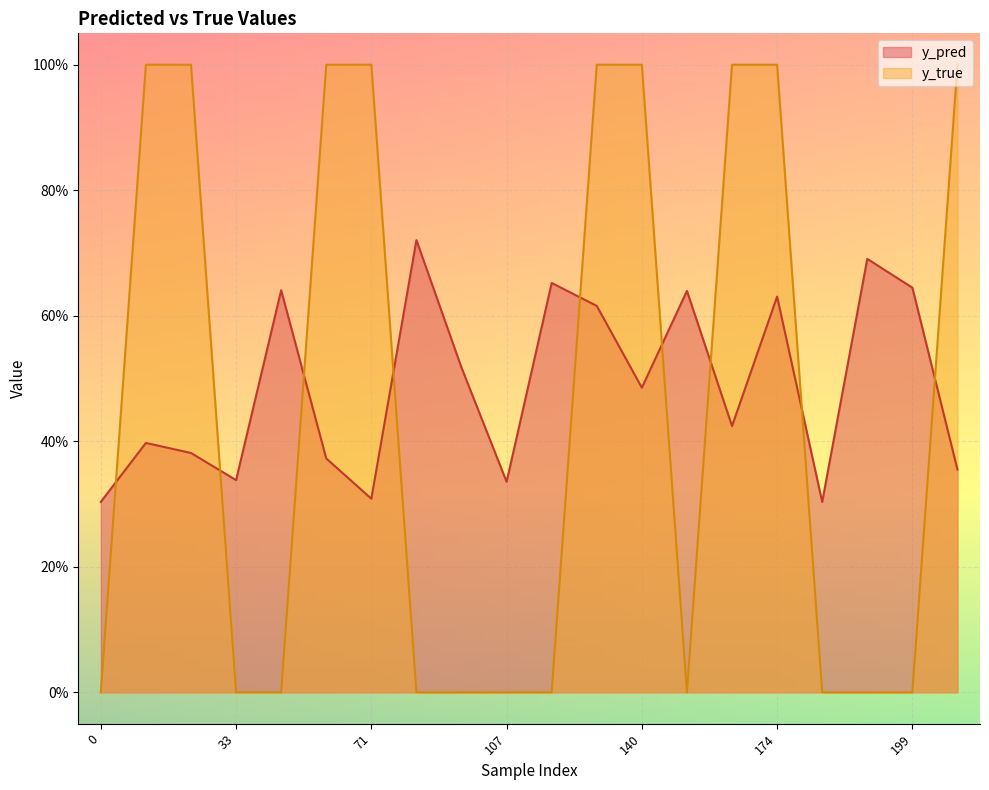

Reading left to right, what are all the values shown in this chart?

y_pred: 0.3	0.4	0.4	0.3	0.6	0.4	0.3	0.7	0.5	0.3	0.7	0.6	0.5	0.6	0.4	0.6	0.3	0.7	0.6	0.4
y_true: 0.0	1.0	1.0	0.0	0.0	1.0	1.0	0.0	0.0	0.0	0.0	1.0	1.0	0.0	1.0	1.0	0.0	0.0	0.0	1.0